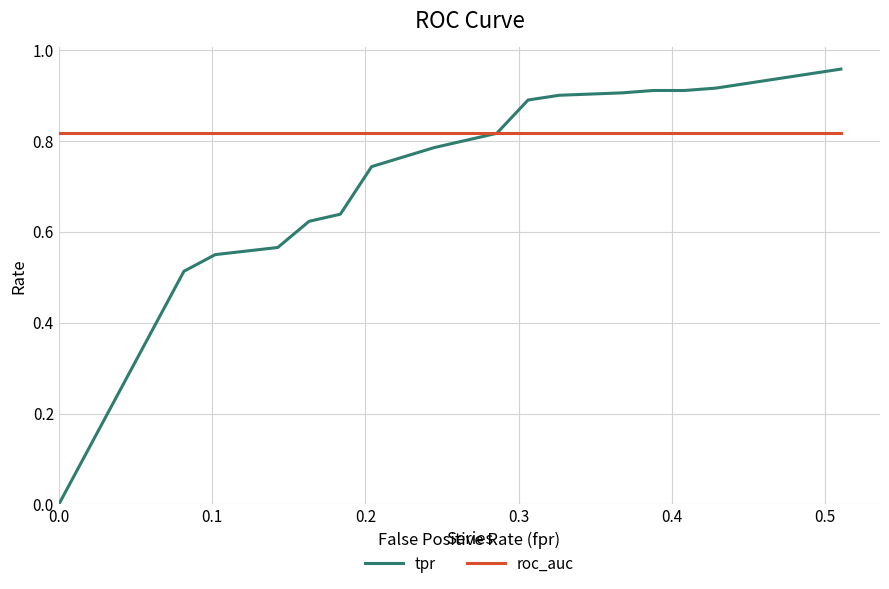

List the series in order of their peak value, lowest first.

roc_auc, tpr